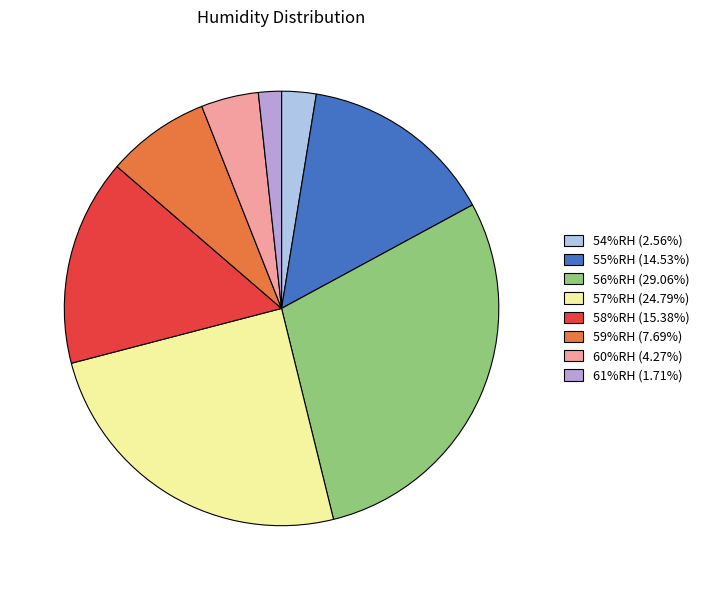

Is there a majority slice in this chart?

No